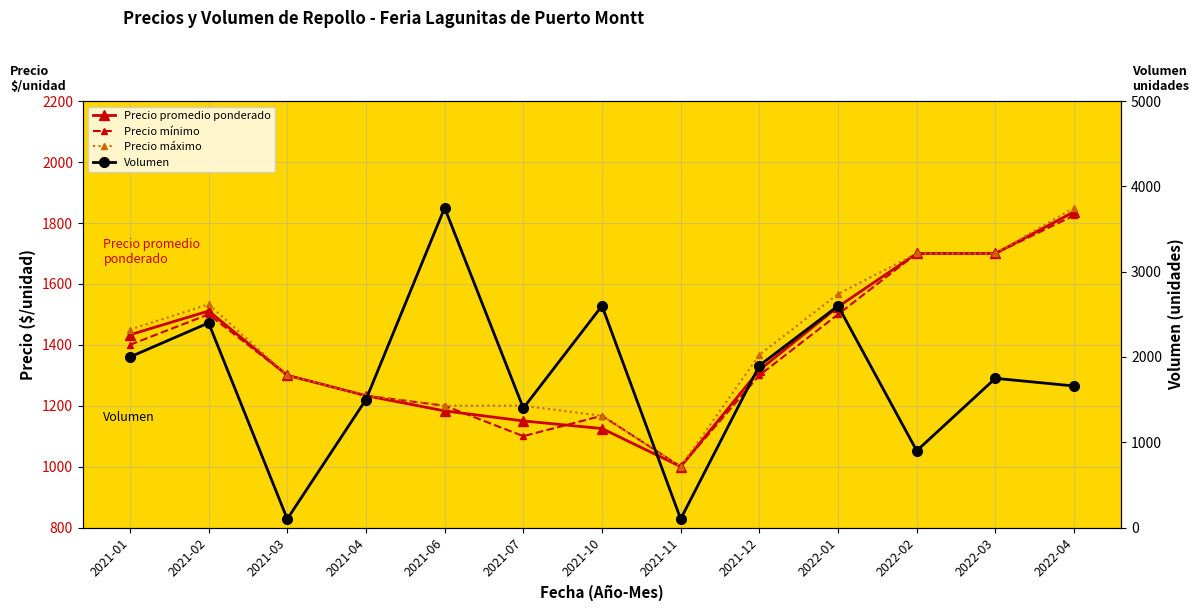

Is this an area chart (filled region under the line)?

No